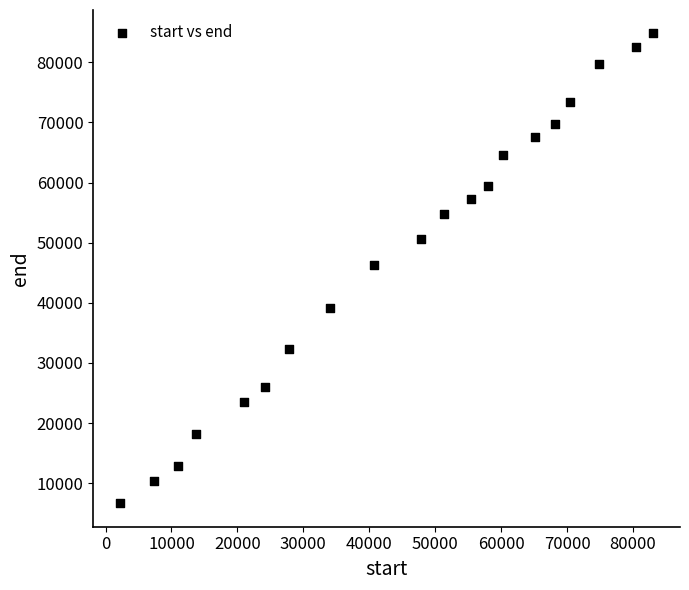

What is the range of X values (max minus min)?

80920